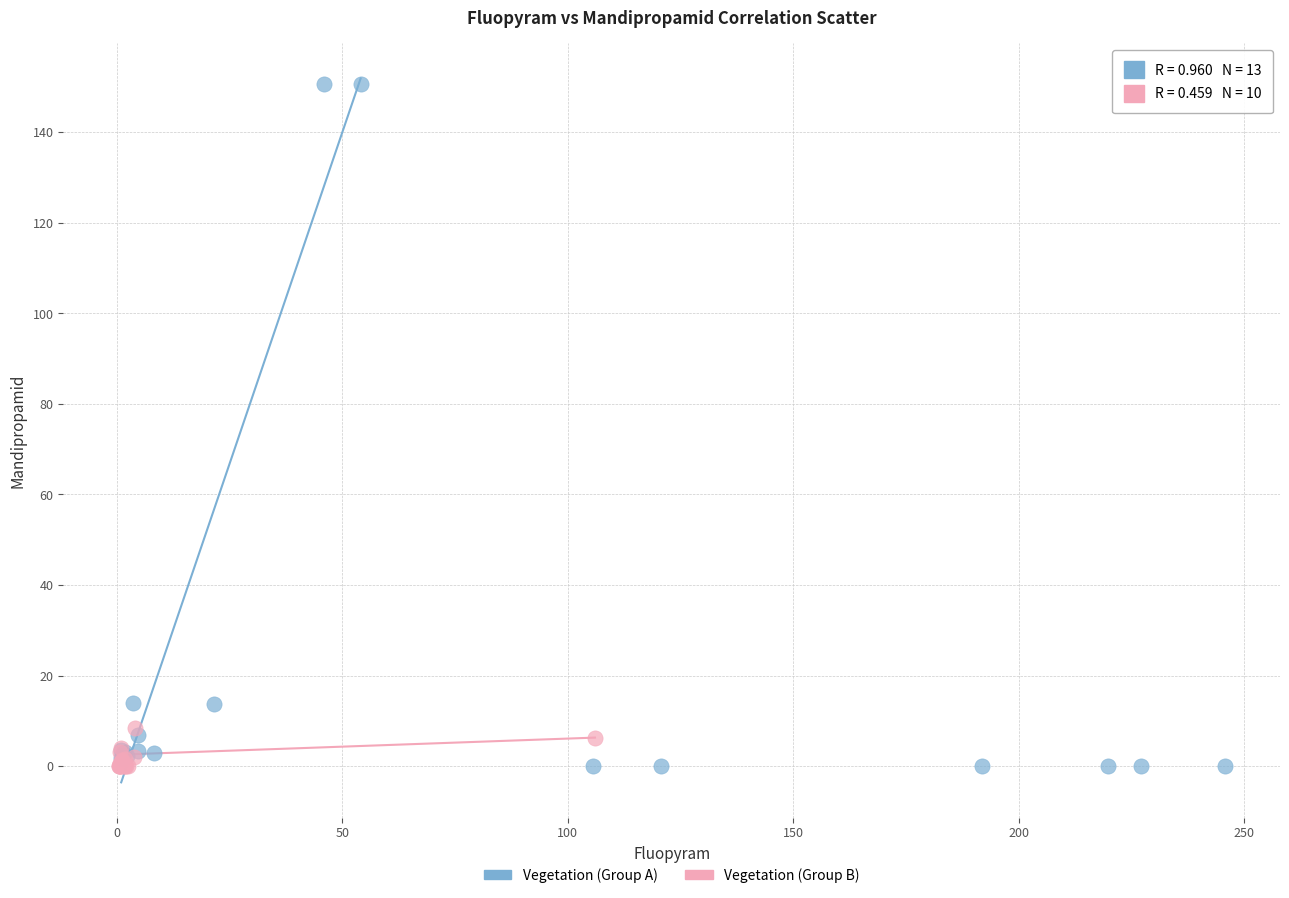

Which series contains the highest Y value?

Vegetation (Group A)